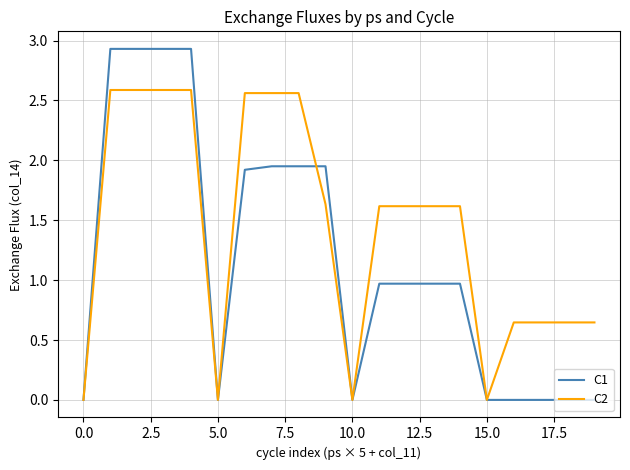

Does the chart display data point markers on the line(s)?

No